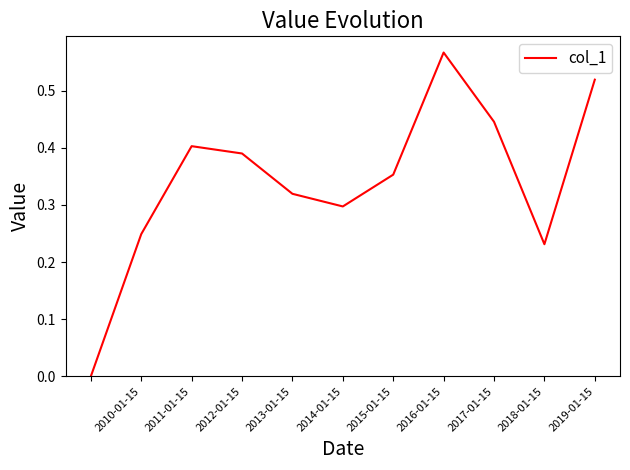

True or false: there are more than 2 points higher than both neighbors.

False